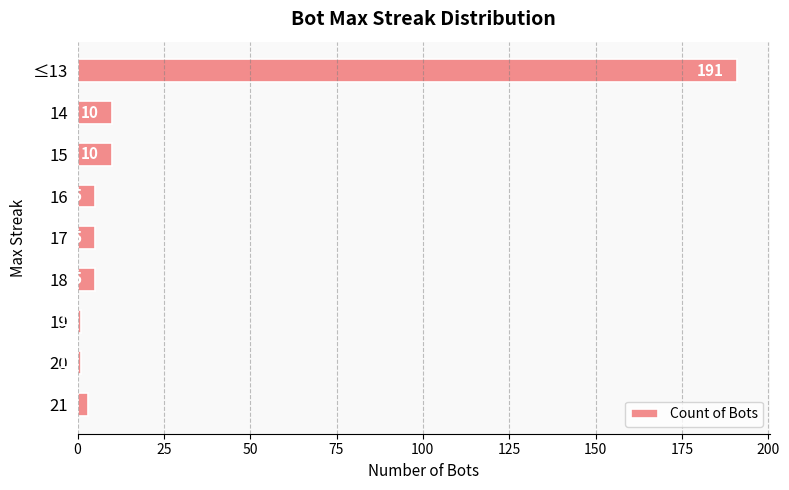

The chart shows a value of 1 at 20. True or false?

True